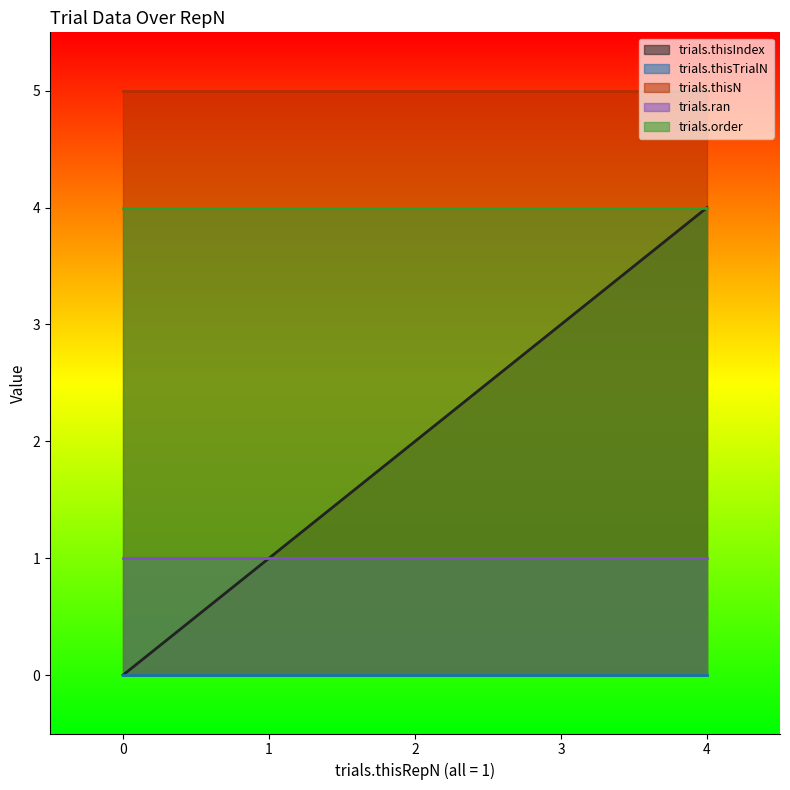

What is the difference between the highest and lowest values at 0?

5